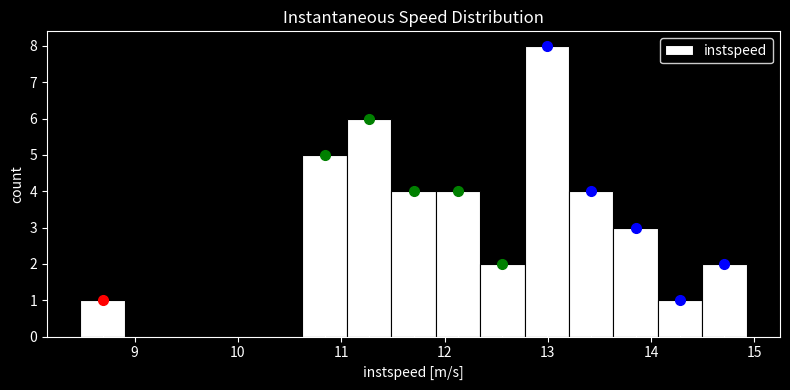

Reading left to right, list every bar in this chart as the range it spans on the x-axis followed by its height. Neither the bar edges nor the heights are printed on the chart, so give them approximately, as read against the axes.

8.5 to 8.9: 1
8.9 to 9.3: 0
9.3 to 9.8: 0
9.8 to 10.2: 0
10.2 to 10.6: 0
10.6 to 11.1: 5
11.1 to 11.5: 6
11.5 to 11.9: 4
11.9 to 12.3: 4
12.3 to 12.8: 2
12.8 to 13.2: 8
13.2 to 13.6: 4
13.6 to 14.1: 3
14.1 to 14.5: 1
14.5 to 14.9: 2